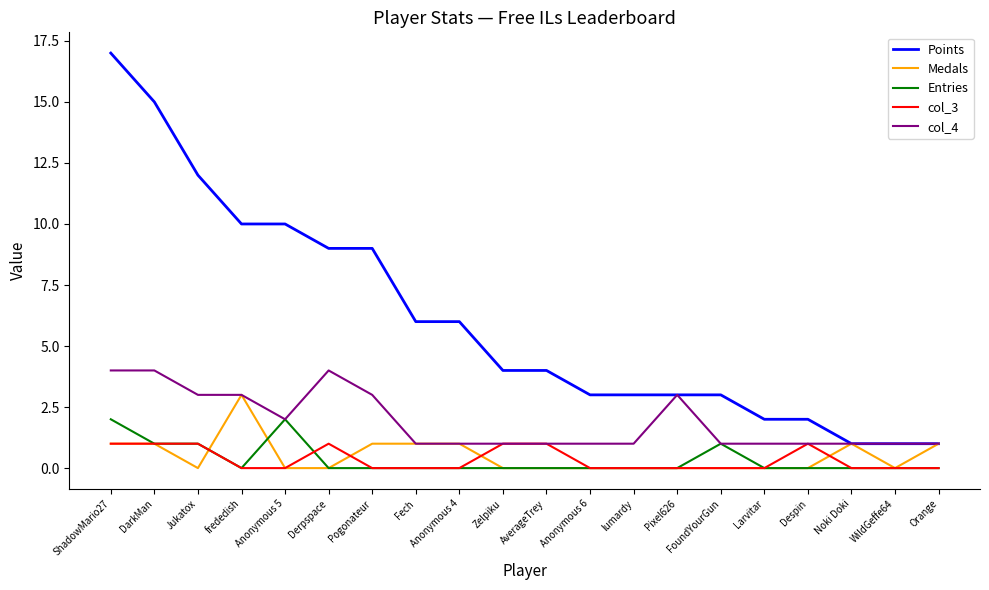

How many lines are shown in the chart?

5